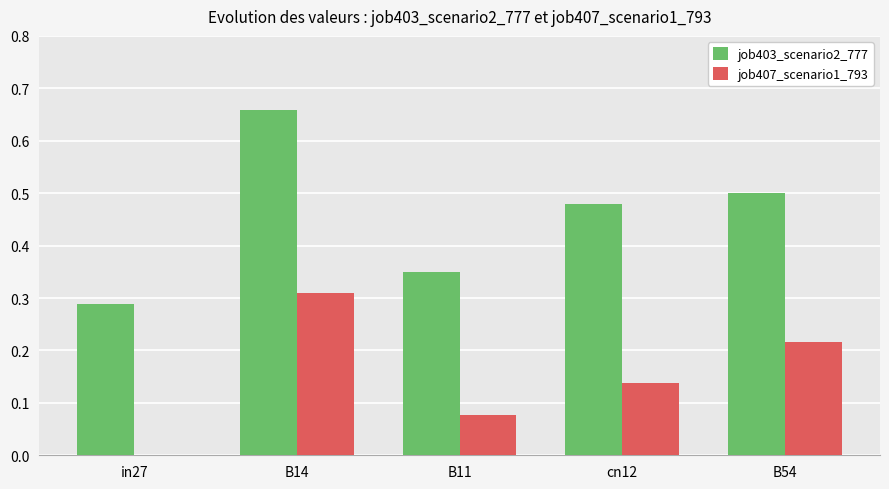

Which series has the largest total across all categories?

job403_scenario2_777